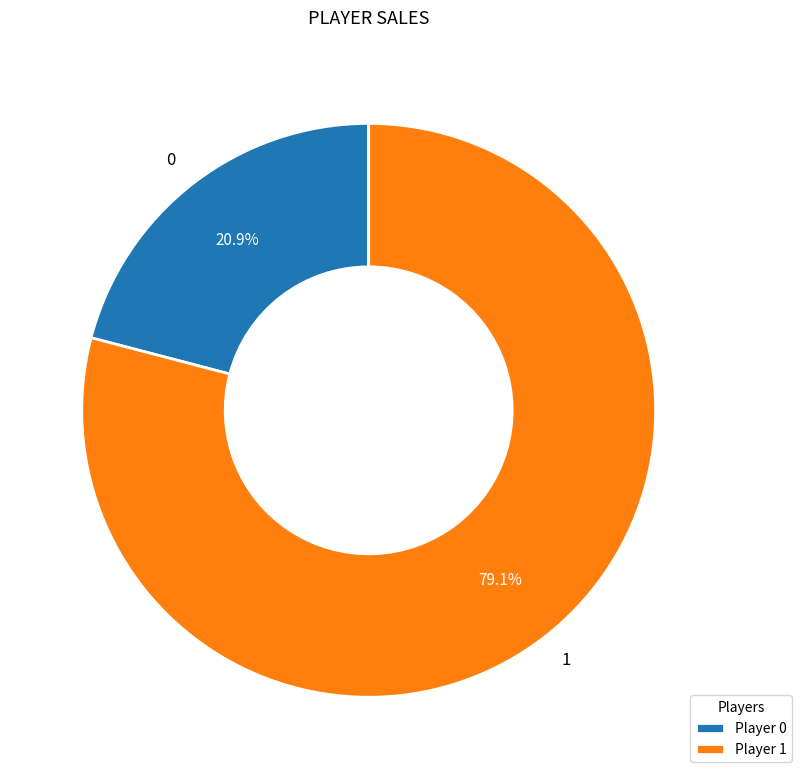

To the nearest percent, what is the difference between the largest and smallest slice percentages?

58%